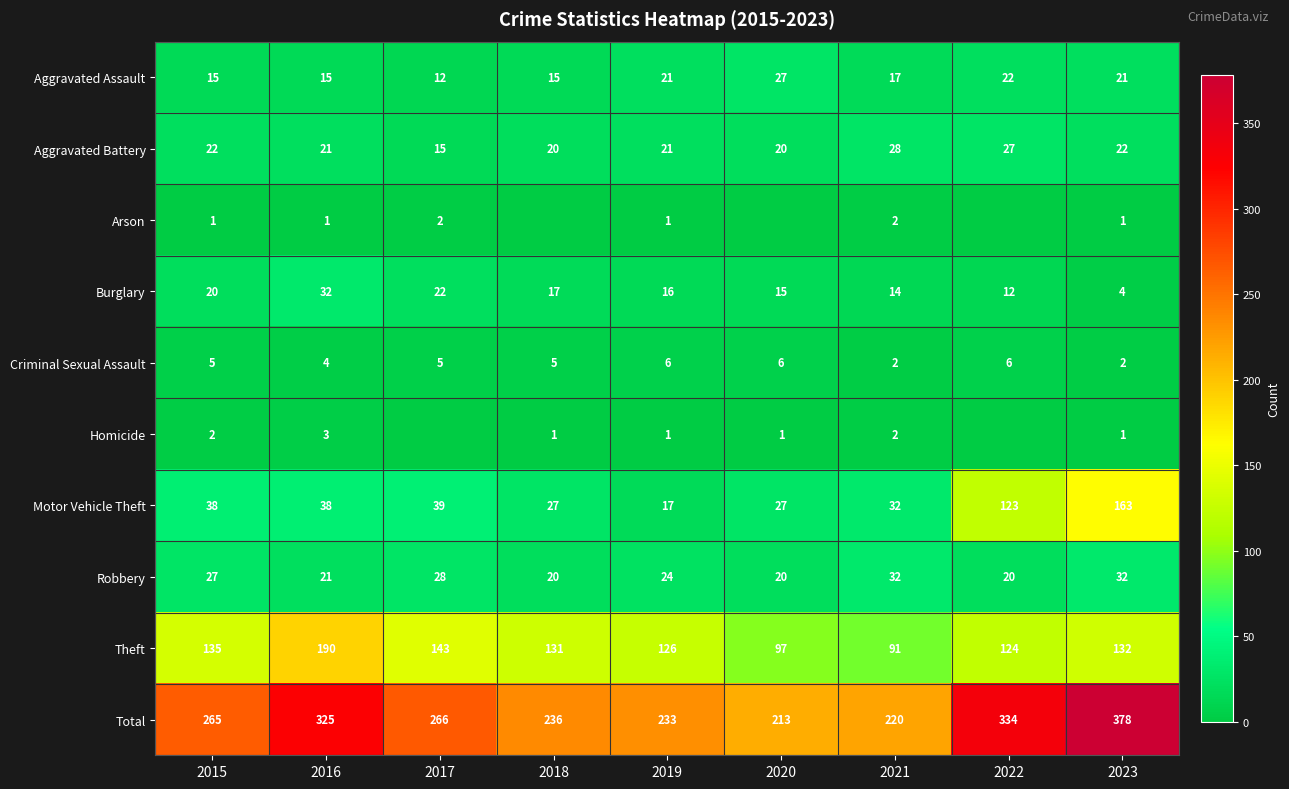

The value of Theft at 2022 is 124. True or false?

True